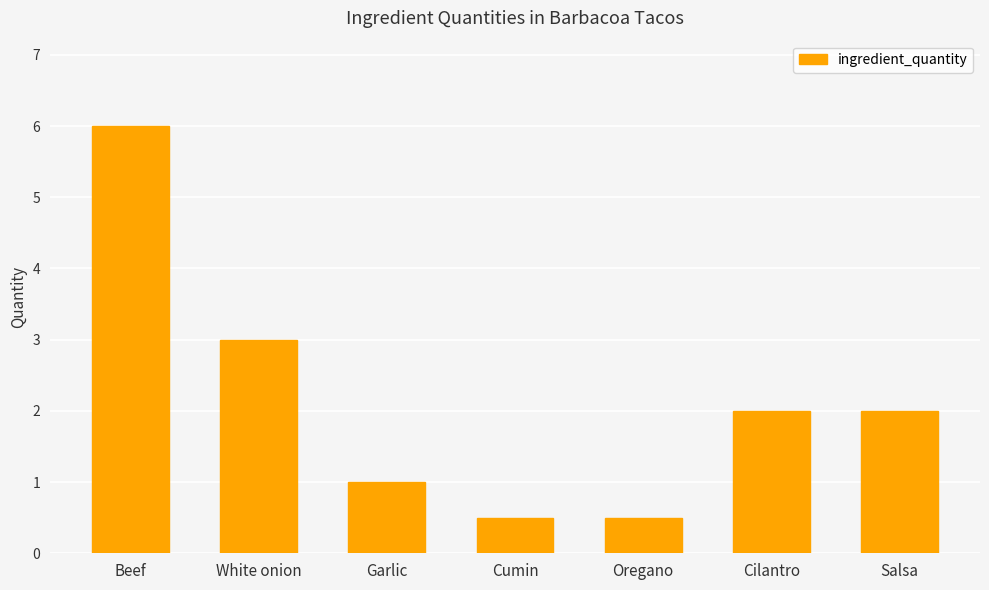

What is the sum of the values at Garlic and Cilantro?

3.0